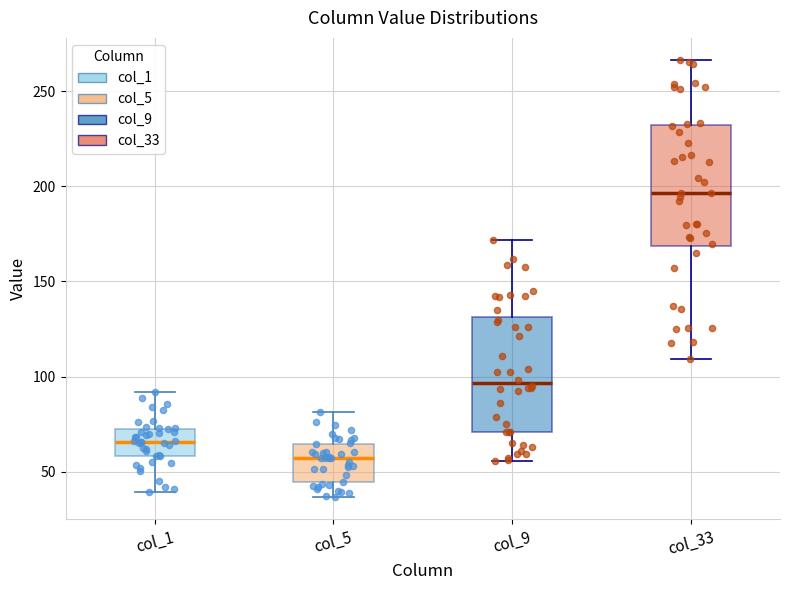

Which box has the lowest median line?

col_5